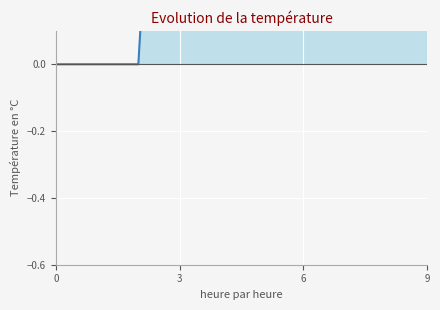

Rank the categories by value from lowest to highest.

0, 1, 2, 3, 4, 5, 6, 7, 8, 9